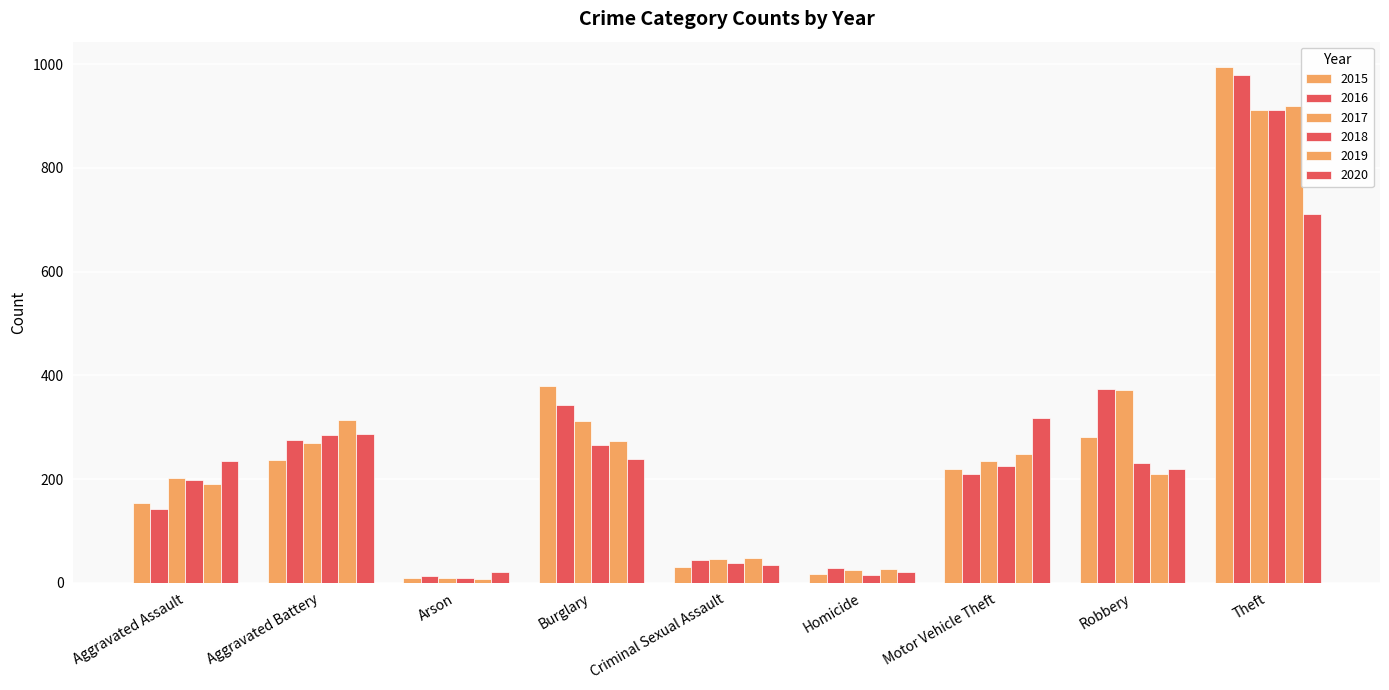

Count the number of categories in the chart.

9